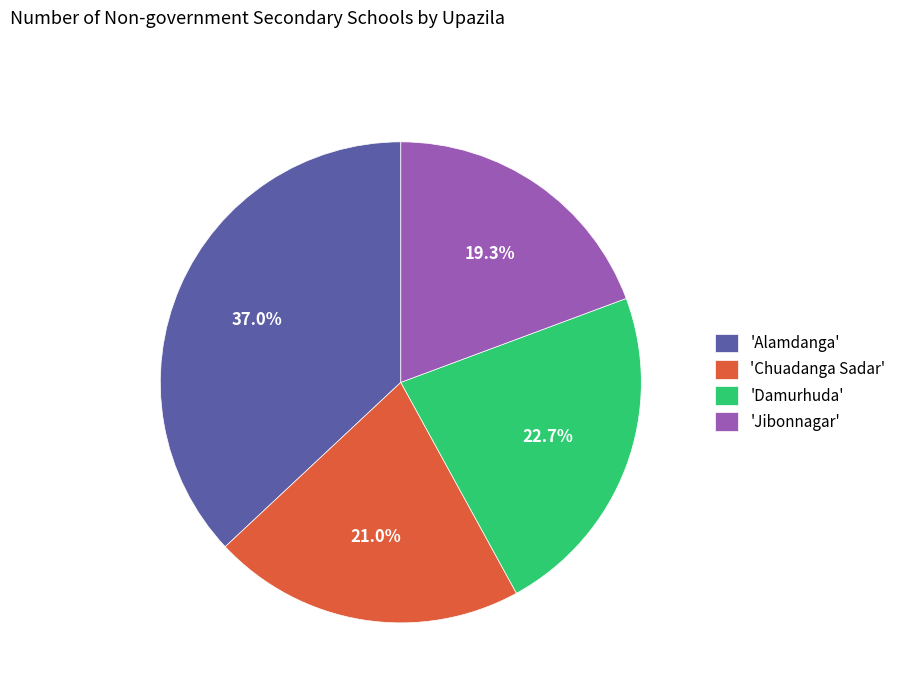

Does any single category account for the majority?

No